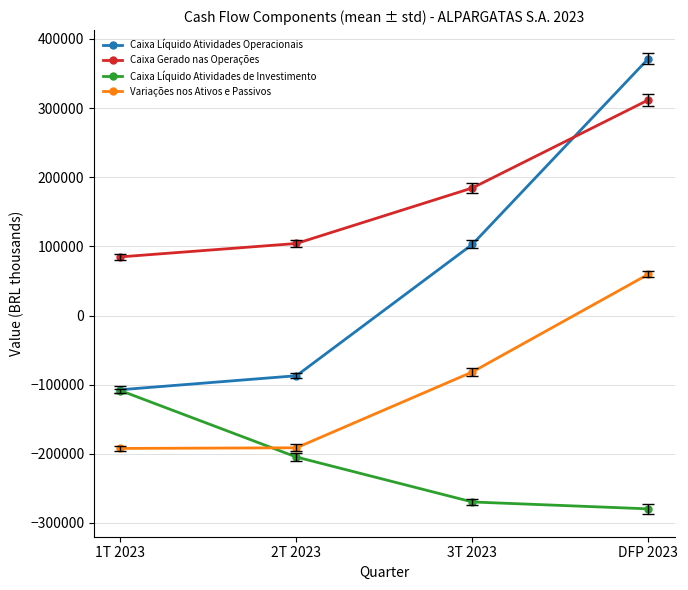

Is it true that Caixa Gerado nas Operações equals 184554 at 3T 2023?

True